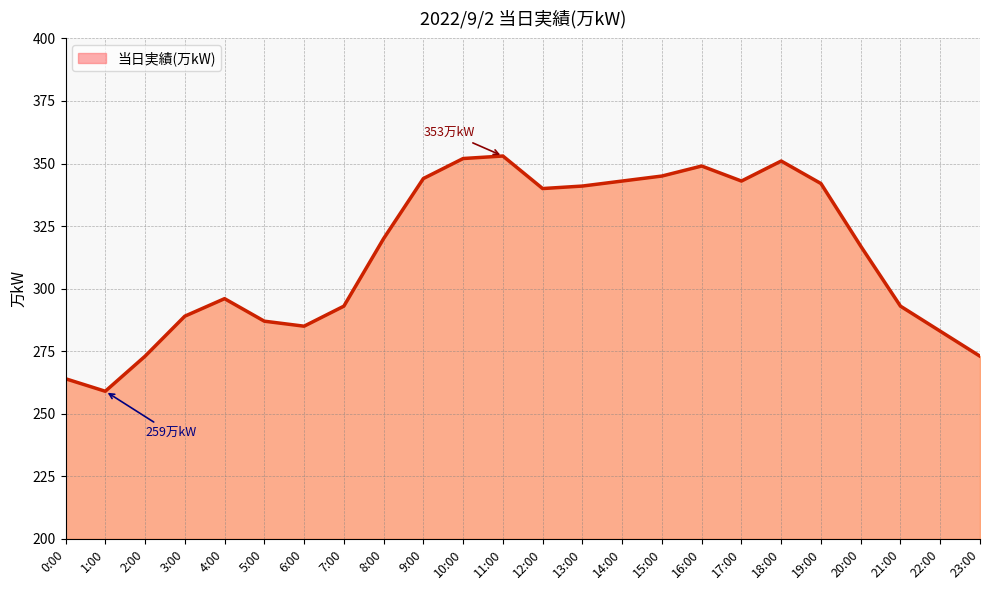

At which category does the data reach its first local peak?

4:00